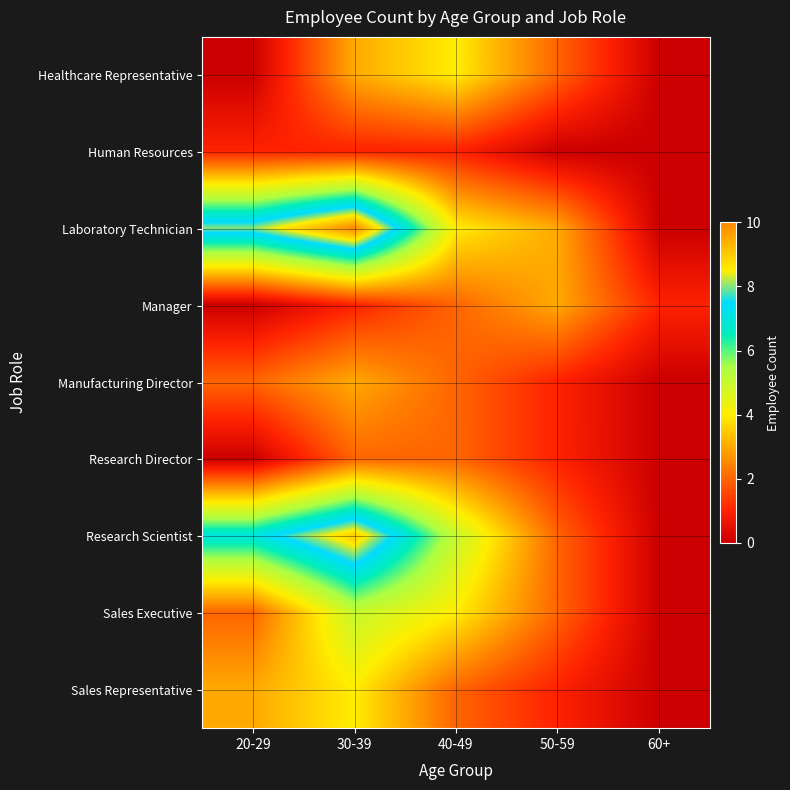

What is the greatest value displayed?

10